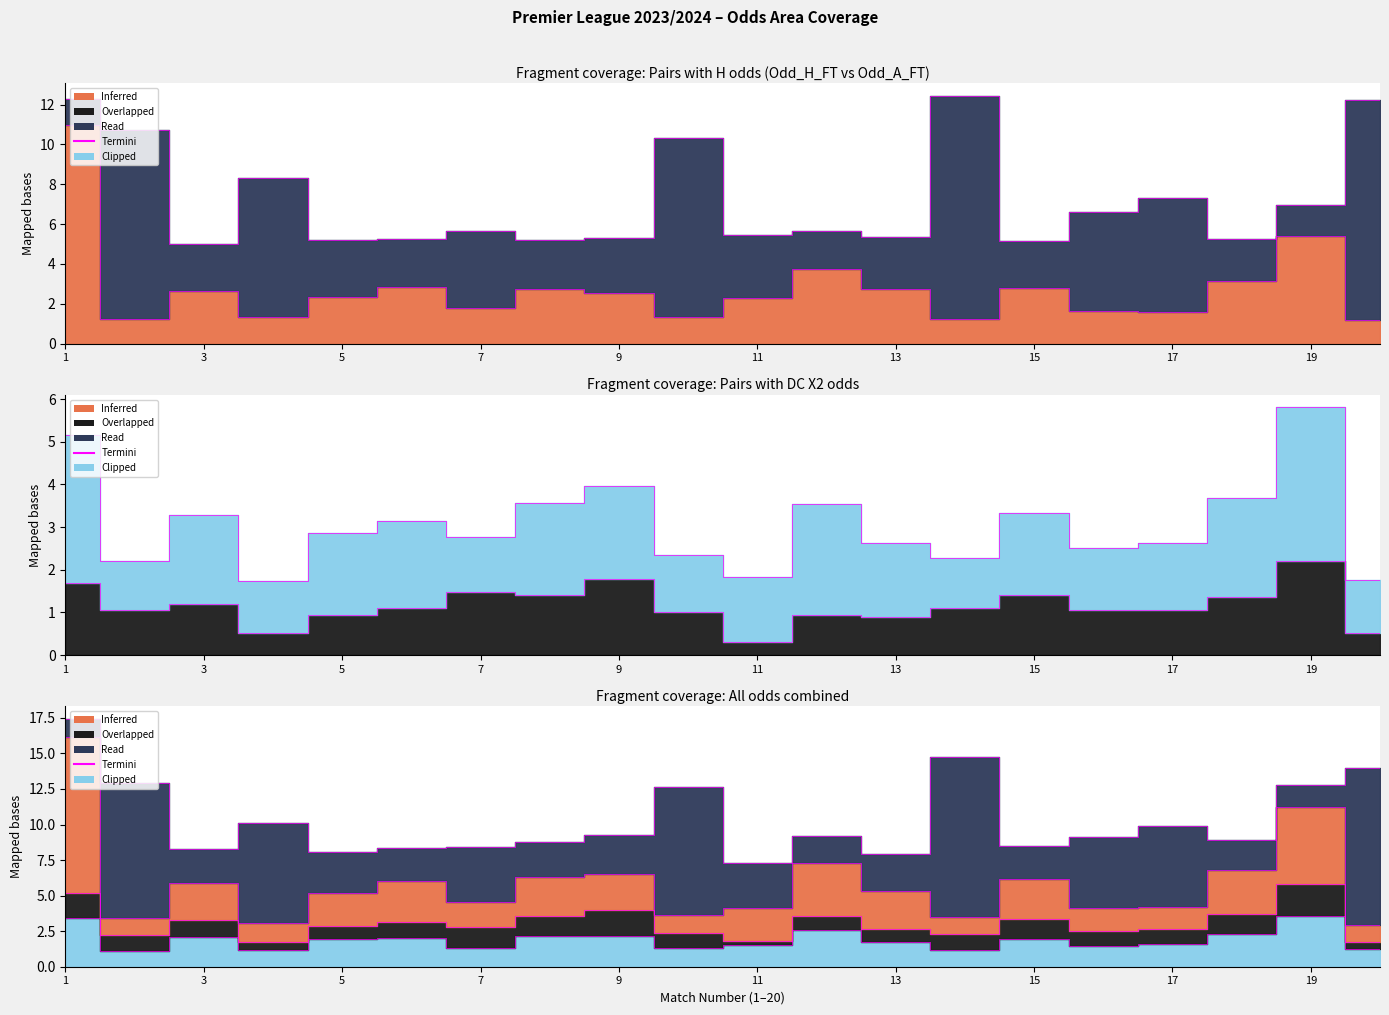

At which category is the sum across all series the highest?

1